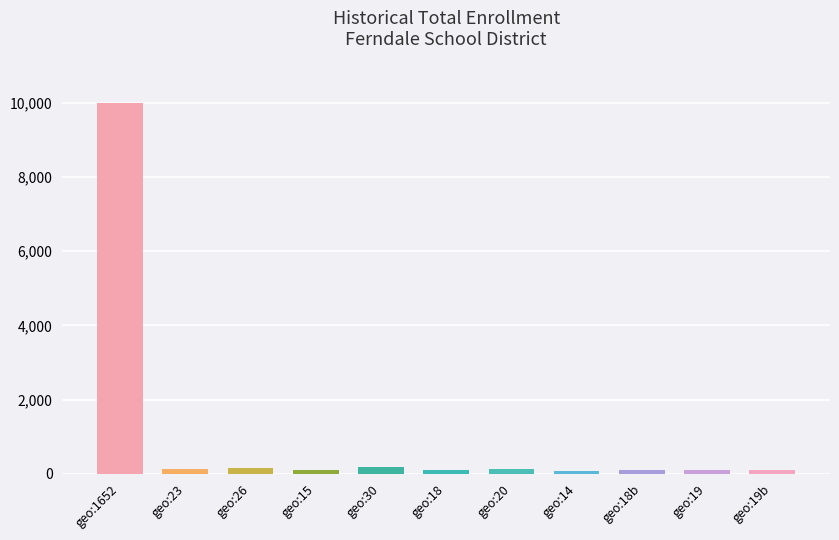

Reading left to right, extract all data points from this chart.

1652=10000	23=139	26=157	15=90	30=181	18=108	20=121	14=84	18=108	19=115	19=115